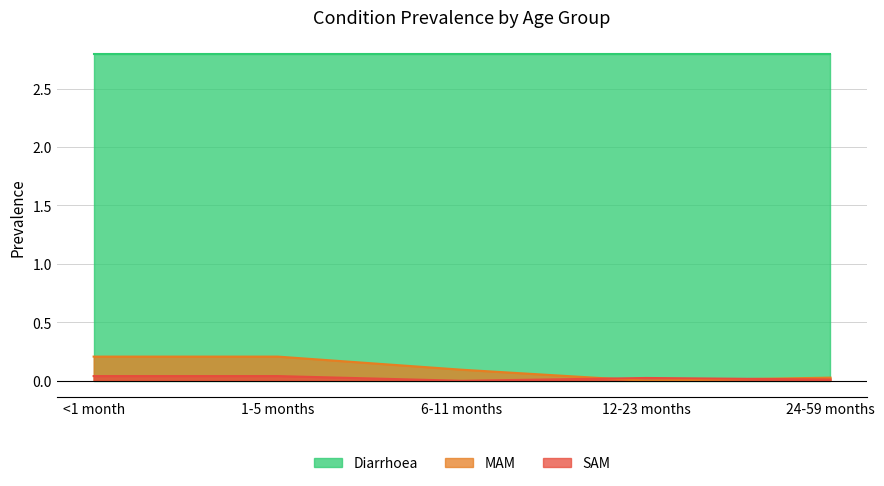

The value of MAM at 1-5 months is 0.2. True or false?

True